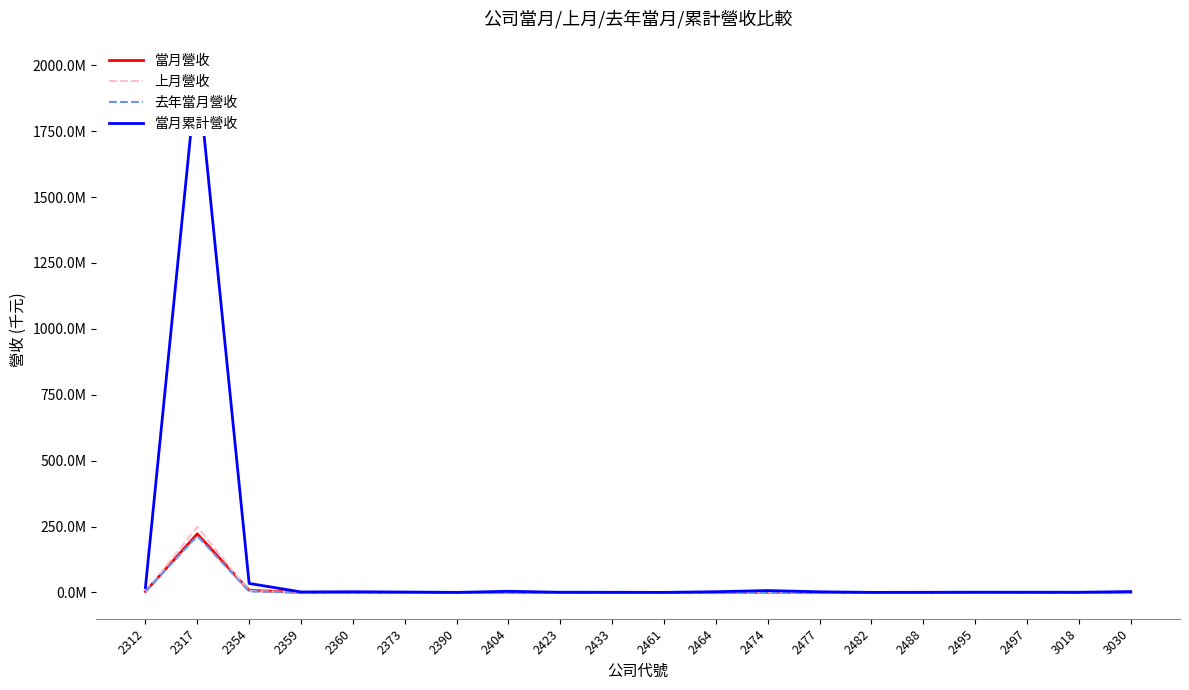

Is it true that 當月累計營收 equals 1831745 at 2373?

True